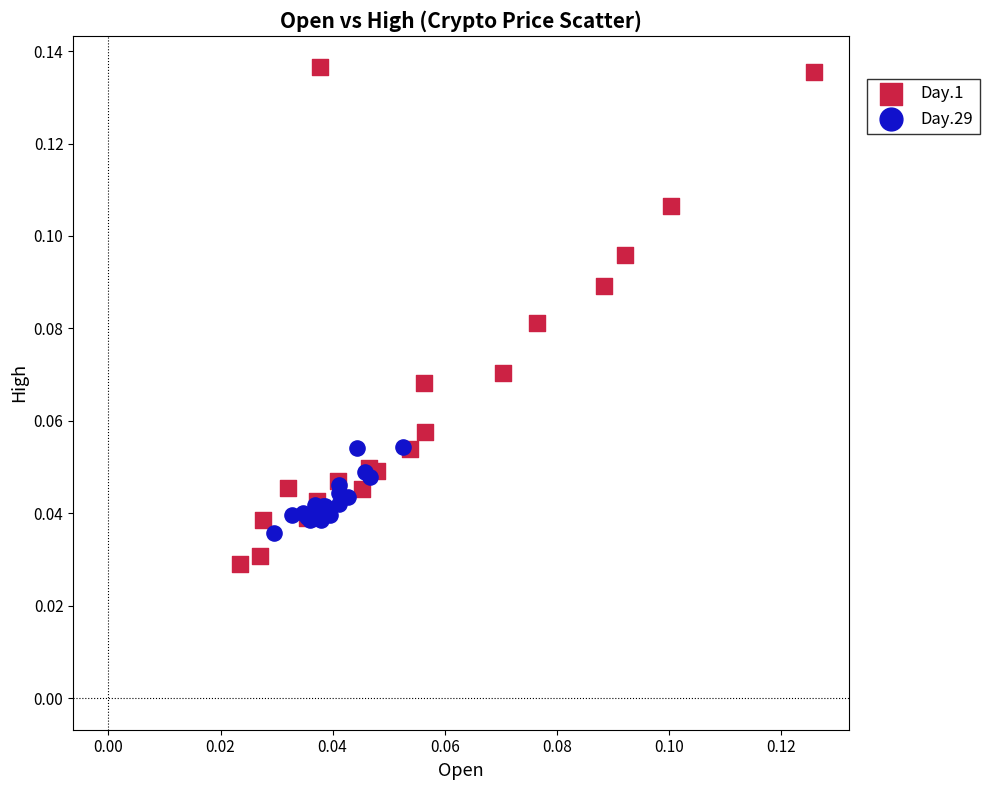

Which series reaches the minimum Y coordinate?

Day.1